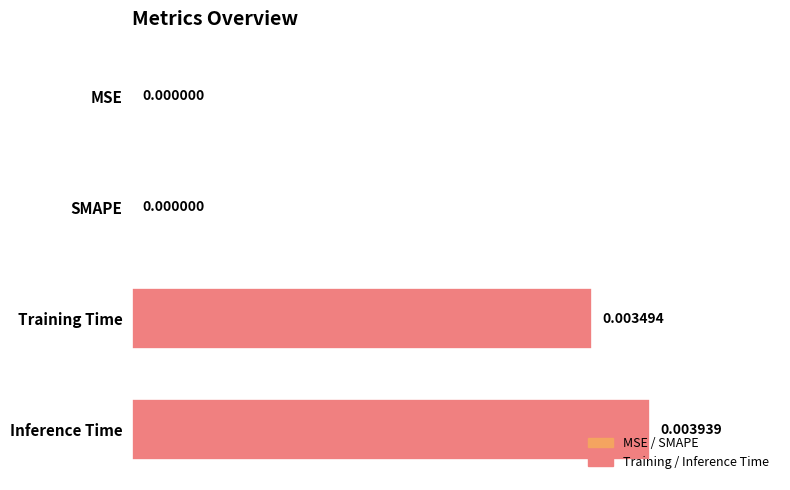

Between Inference Time and SMAPE, which is larger?

Inference Time